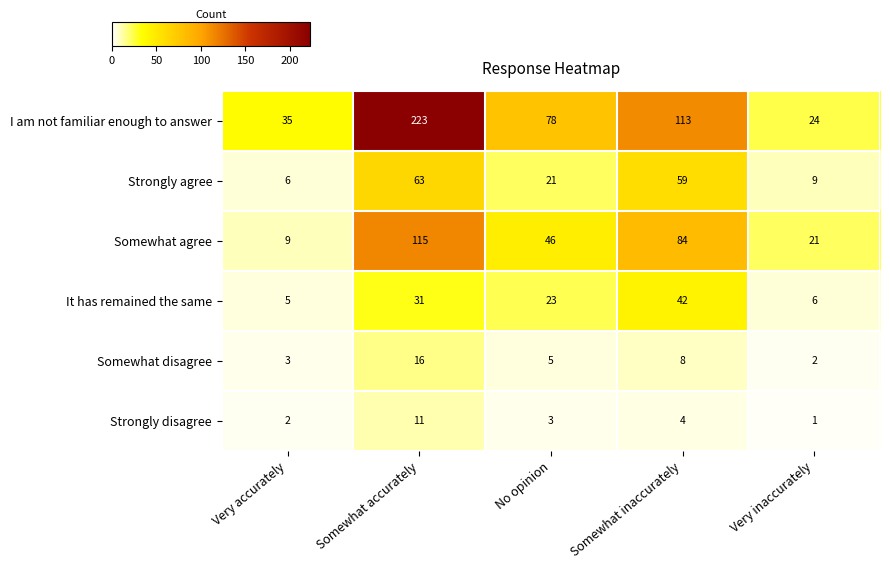

True or false: Somewhat agree has a value of 46 at No opinion.

True